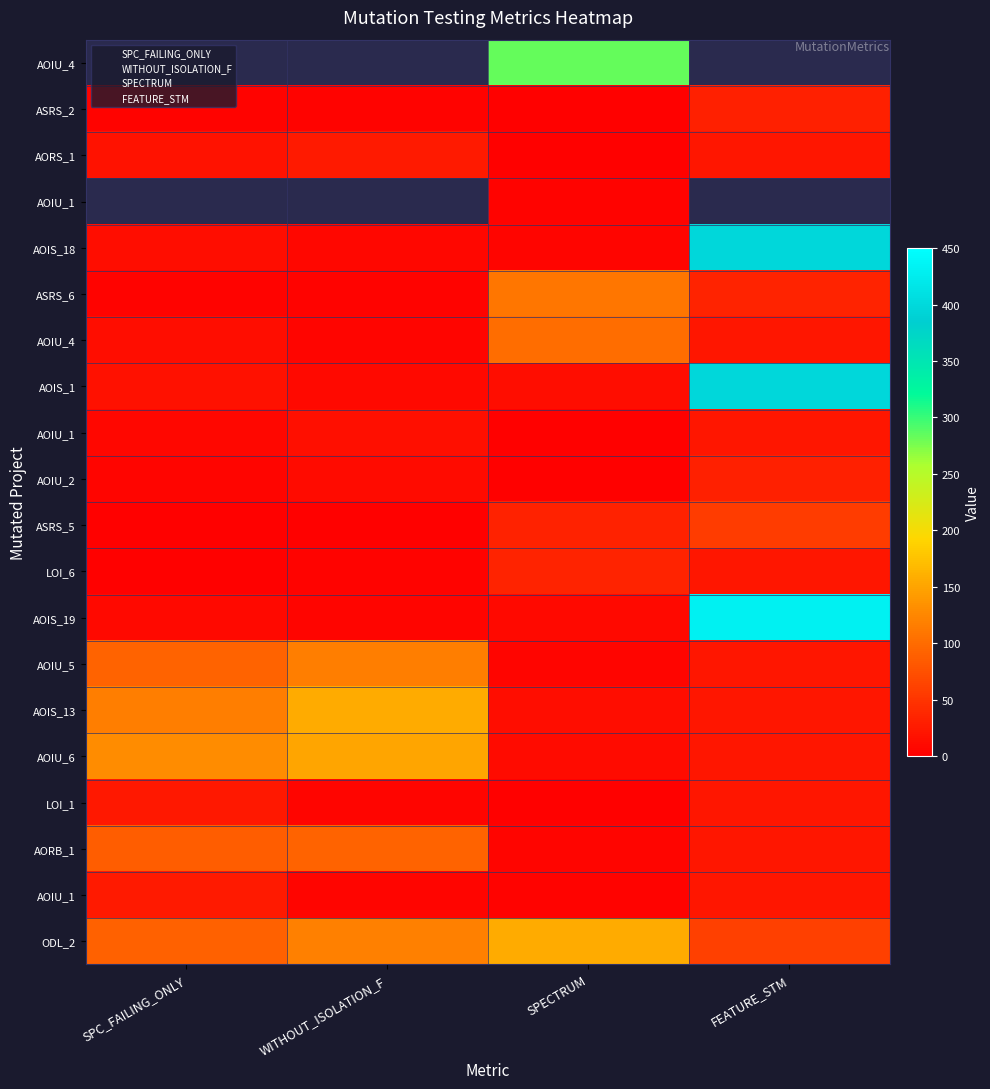

Reading left to right, extract all data points from this chart.

SPC_FAILING_ONLY: 0=-1	1=5	2=19	3=-1	4=14	5=5	6=14	7=17	8=8	9=6	10=2	11=3	12=10	13=92	14=117	15=130	16=24	17=87	18=25	19=90
WITHOUT_ISOLATION_F: 0=-1	1=5	2=26	3=-1	4=8	5=5	6=7	7=10	8=15	9=12	10=2	11=5	12=6	13=117	14=156	15=150	16=7	17=93	18=7	19=118
SPECTRUM: 0=284	1=3	2=2	3=5	4=6	5=110	6=101	7=14	8=2	9=3	10=33	11=34	12=10	13=7	14=14	15=11	16=3	17=7	18=4	19=156
FEATURE_STM: 0=-1	1=30	2=22	3=-1	4=398	5=35	6=22	7=398	8=22	9=30	10=57	11=22	12=431	13=22	14=22	15=22	16=22	17=22	18=22	19=61